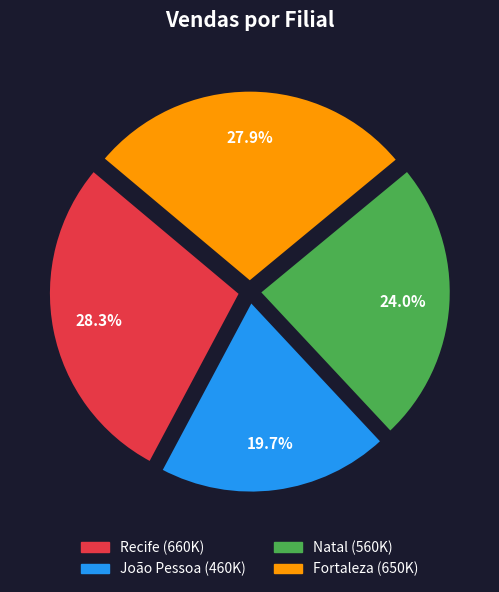

Is it true that Recife is 28% of the pie?

True